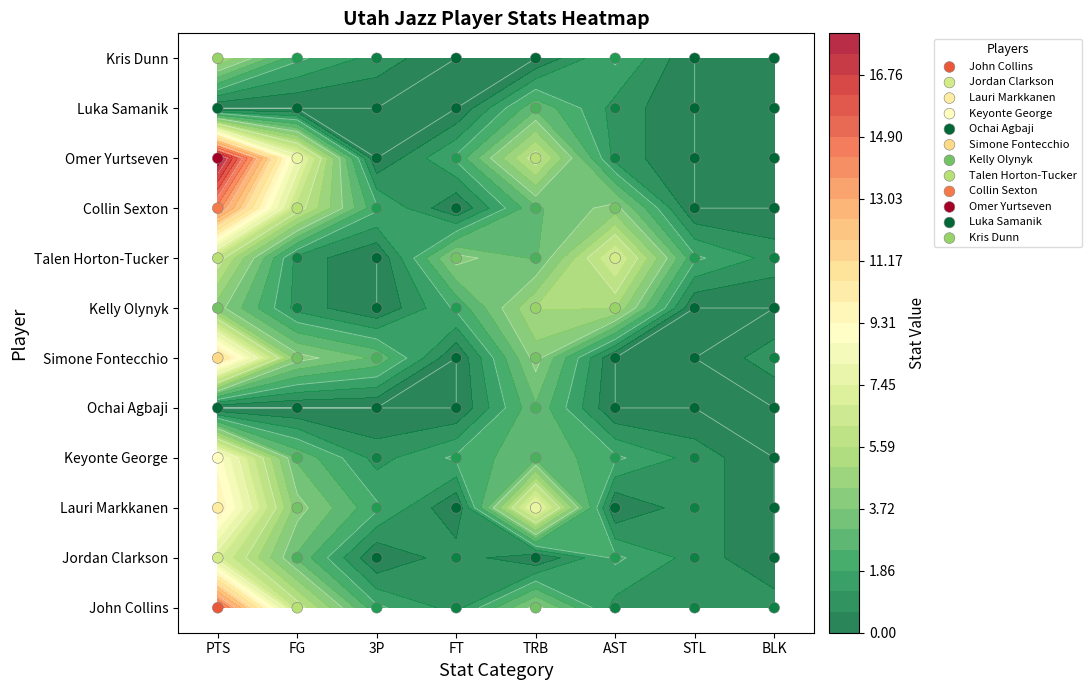

Reading right to left, transcribe all the data shown in this chart.

John Collins: BLK=0	STL=0	AST=0	TRB=0	FT=0	3P=0	FG=0	PTS=0
Jordan Clarkson: BLK=1	STL=1	AST=1	TRB=1	FT=1	3P=1	FG=1	PTS=1
Lauri Markkanen: BLK=2	STL=2	AST=2	TRB=2	FT=2	3P=2	FG=2	PTS=2
Keyonte George: BLK=3	STL=3	AST=3	TRB=3	FT=3	3P=3	FG=3	PTS=3
Ochai Agbaji: BLK=4	STL=4	AST=4	TRB=4	FT=4	3P=4	FG=4	PTS=4
Simone Fontecchio: BLK=5	STL=5	AST=5	TRB=5	FT=5	3P=5	FG=5	PTS=5
Kelly Olynyk: BLK=6	STL=6	AST=6	TRB=6	FT=6	3P=6	FG=6	PTS=6
Talen Horton-Tucker: BLK=7	STL=7	AST=7	TRB=7	FT=7	3P=7	FG=7	PTS=7
Collin Sexton: BLK=8	STL=8	AST=8	TRB=8	FT=8	3P=8	FG=8	PTS=8
Omer Yurtseven: BLK=9	STL=9	AST=9	TRB=9	FT=9	3P=9	FG=9	PTS=9
Luka Samanik: BLK=10	STL=10	AST=10	TRB=10	FT=10	3P=10	FG=10	PTS=10
Kris Dunn: BLK=11	STL=11	AST=11	TRB=11	FT=11	3P=11	FG=11	PTS=11